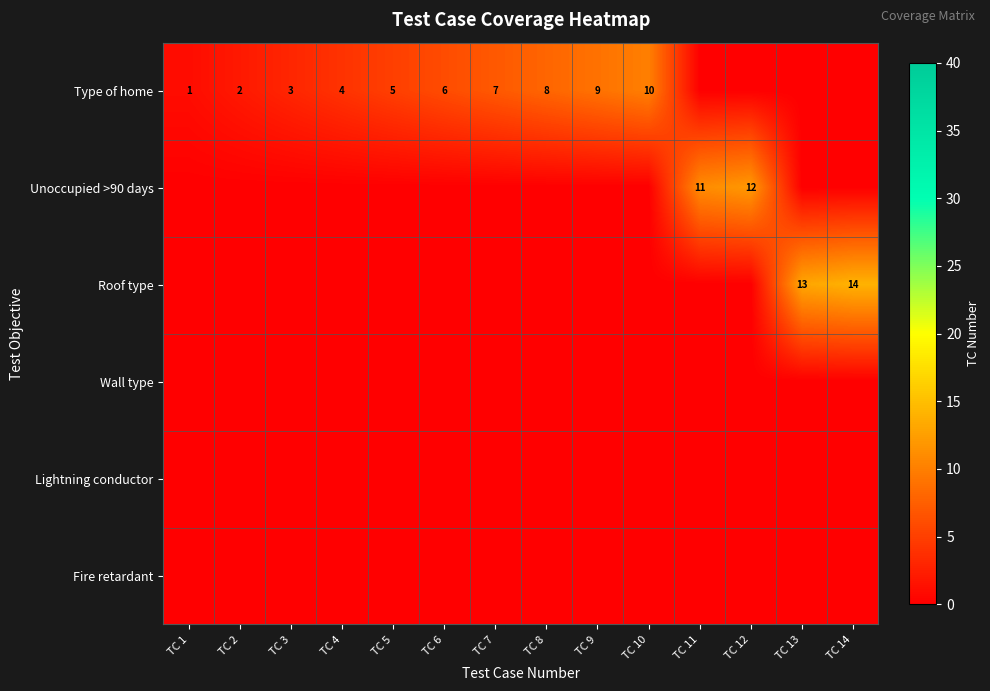

Is it true that Type of home equals 9 at TC 9?

True